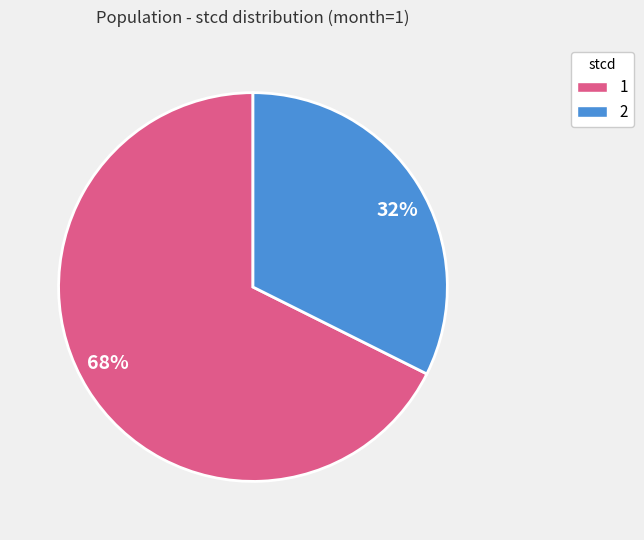

Do 32% and 68% together represent more than half of the pie?

Yes